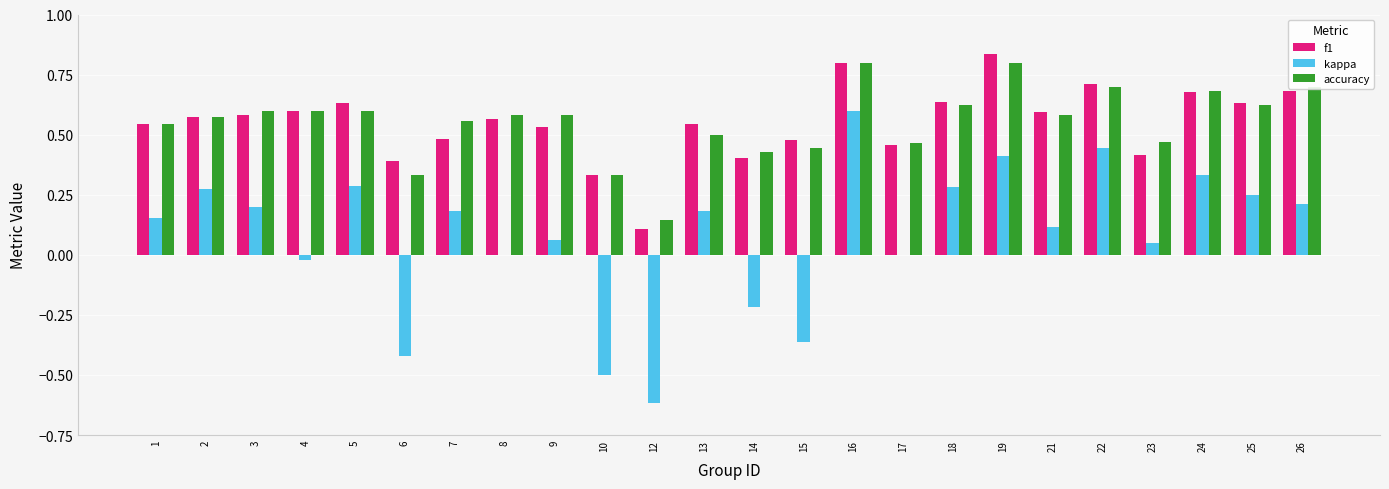

How many groups of bars are there?

24